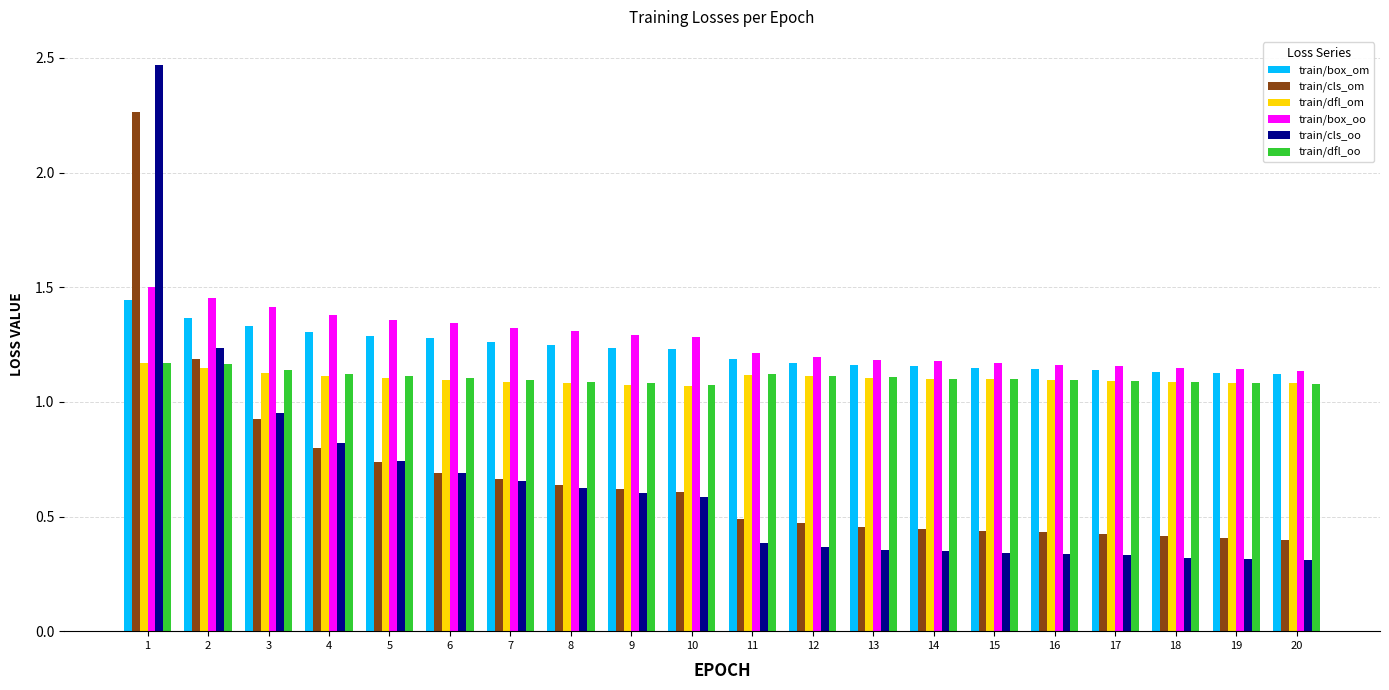

What is the sum of the train/dfl_om values at 7 and 10?

2.2